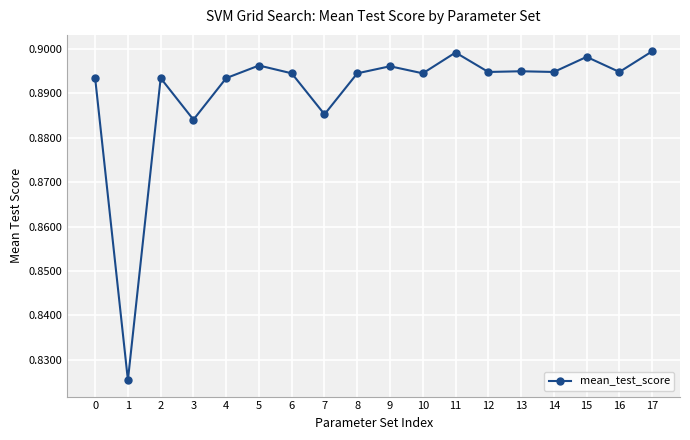

At which category does the data reach its first local valley?

1